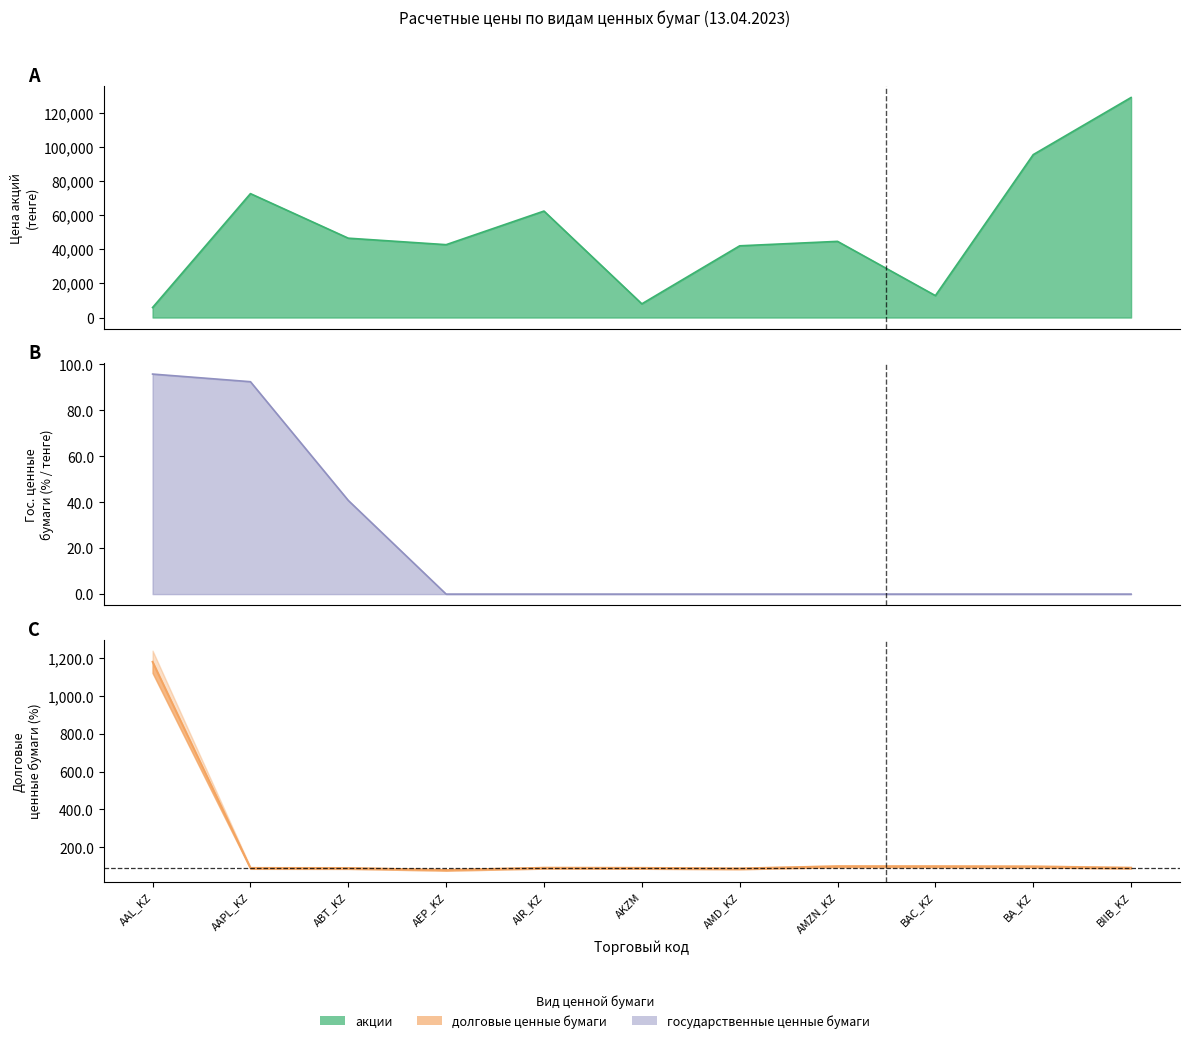

The value of акции at AMZN_KZ is 9824.0. True or false?

False